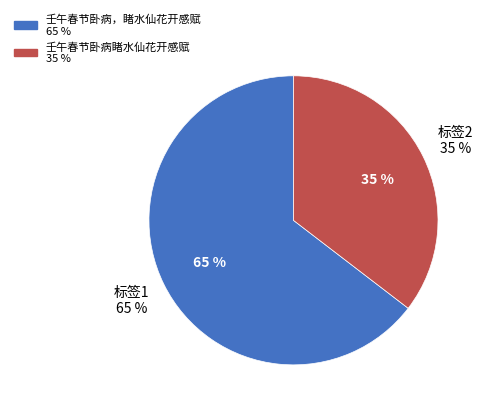

Count the number of slices in the pie.

2